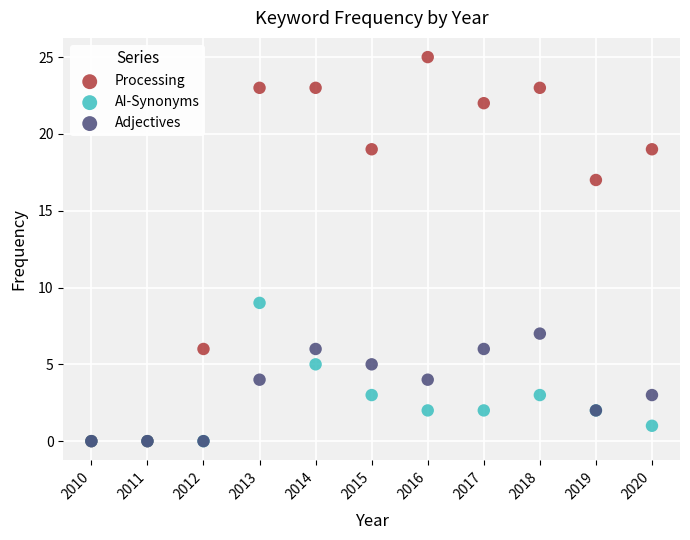

Across all series, what Y value is closest to 12?

9